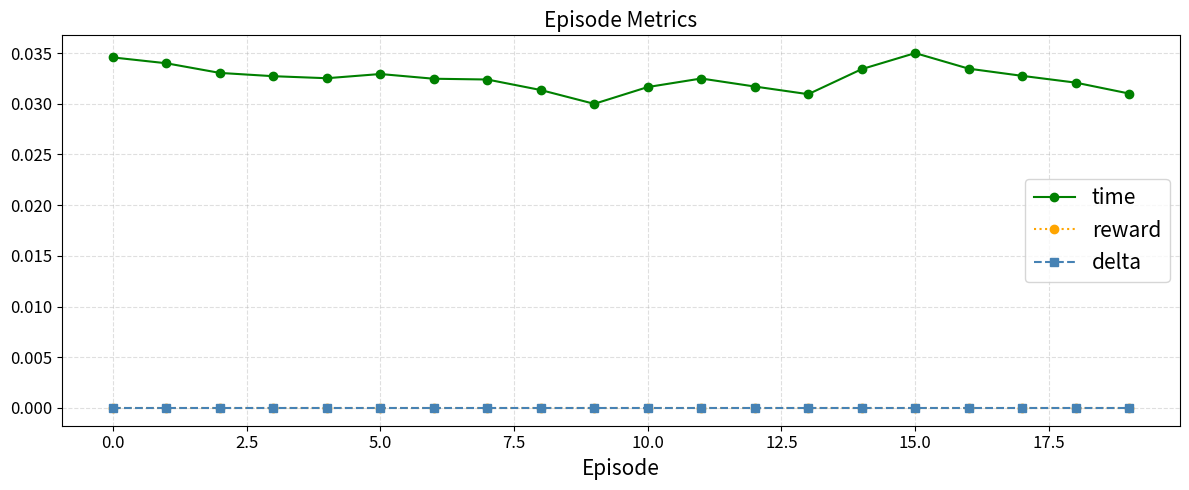

Which category has the highest value across all series?

15